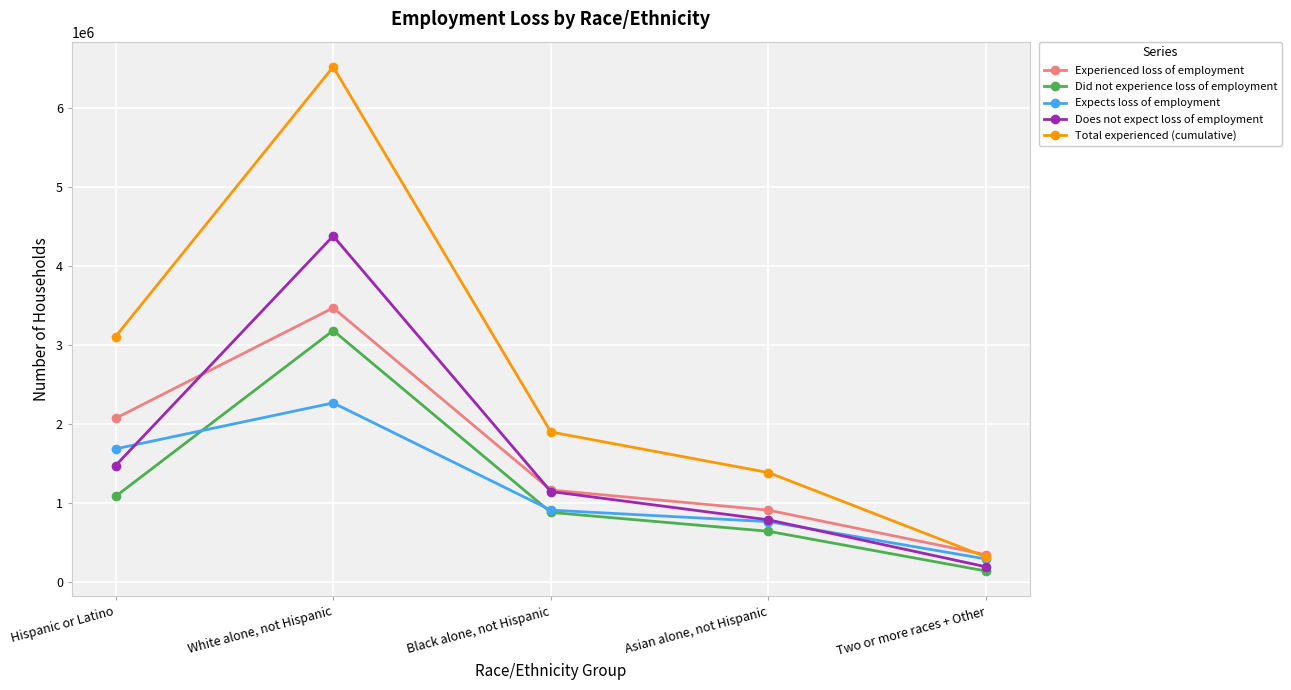

True or false: Total experienced (cumulative) and Did not experience loss of employment intersect in this chart.

False